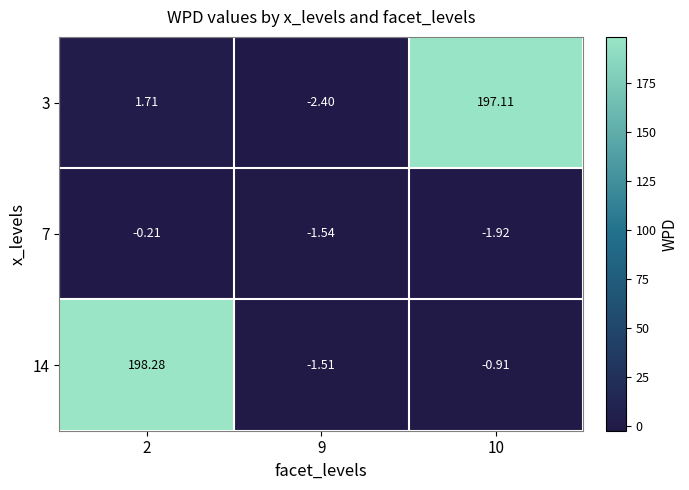

Is the value of 7 at 10 greater than the value of 14 at 2?

No